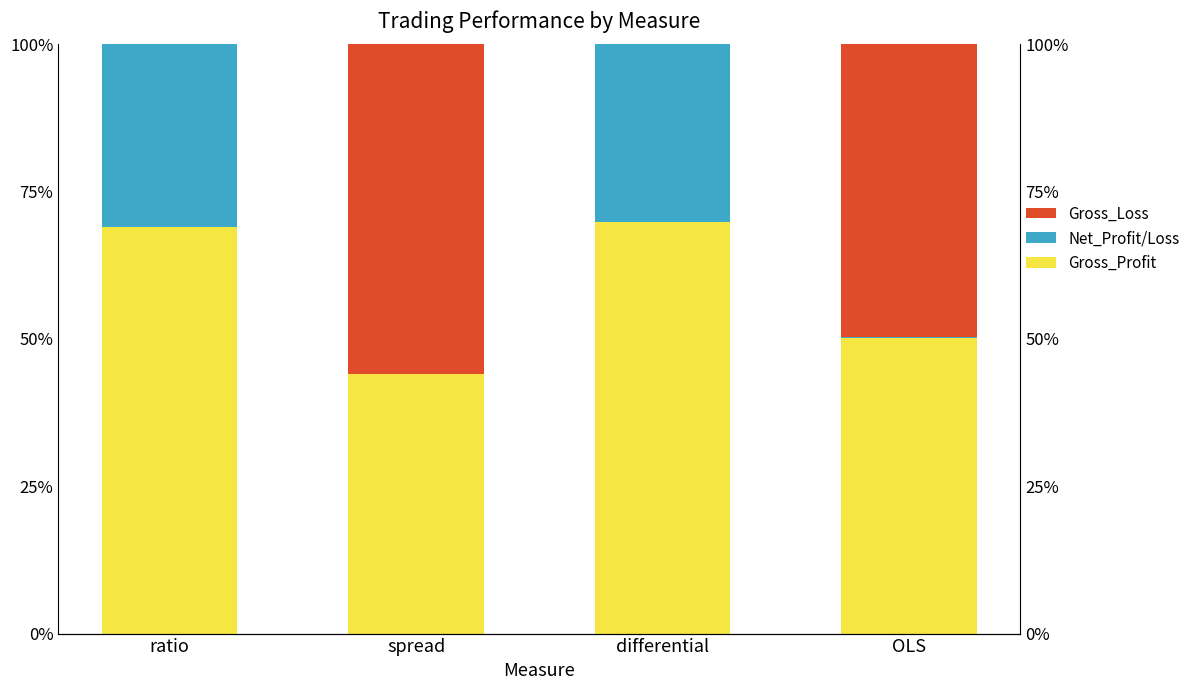

What is the difference between the second highest and second lowest values in the Net_Profit/Loss series?

35.2